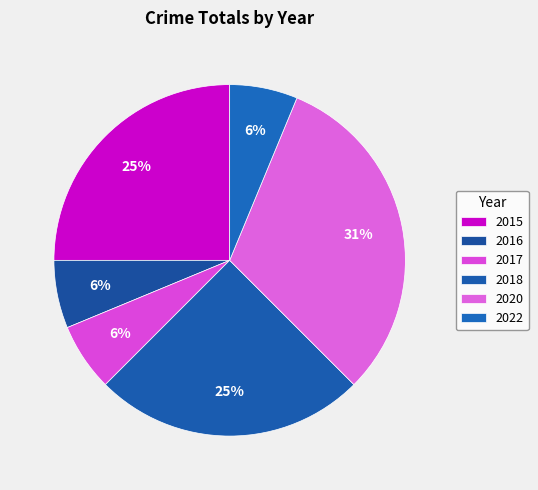

How many segments does this pie chart have?

6